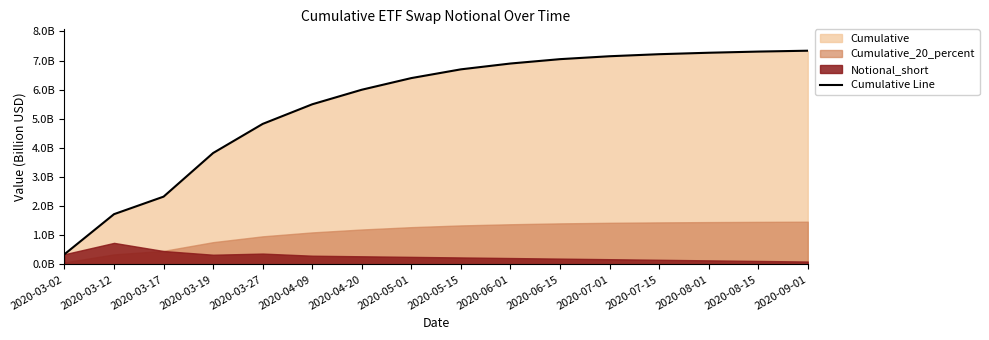

Which has a higher value, 2020-05-15 or 2020-03-17?

2020-05-15